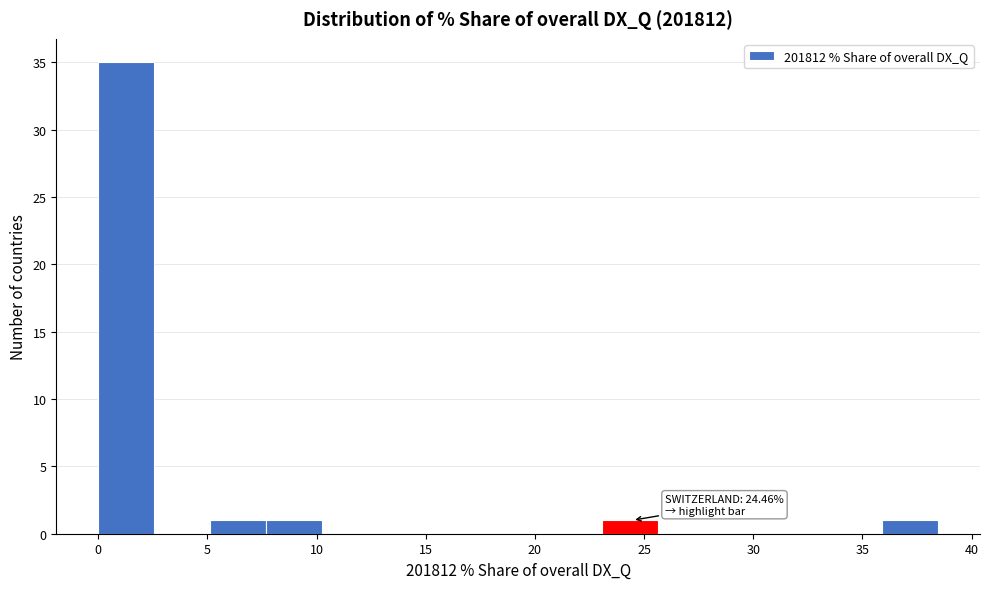

Which range on the x-axis has the tallest bar?

0.0 to 2.5